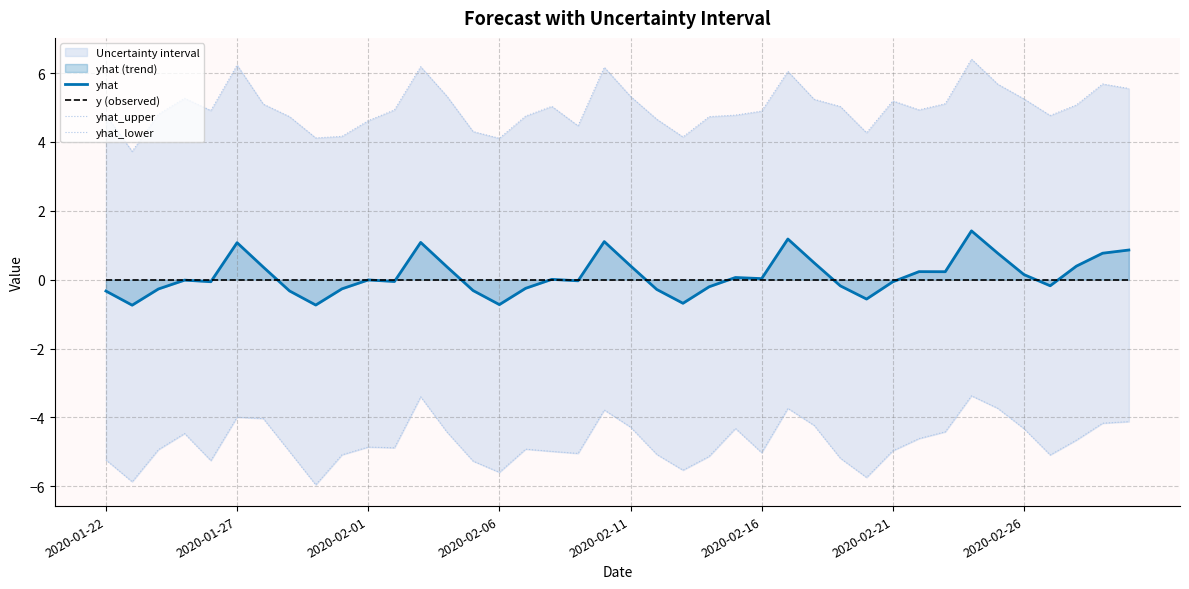

True or false: yhat_upper and yhat intersect in this chart.

False